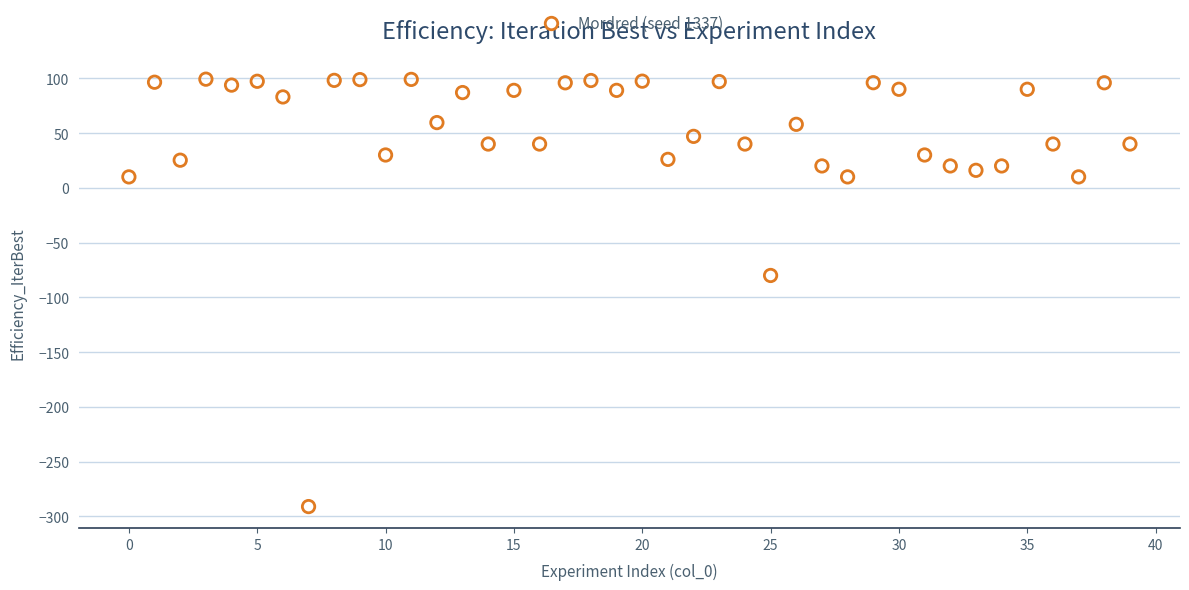

What Y value in the scatter plot is closest to -95?

-80.0